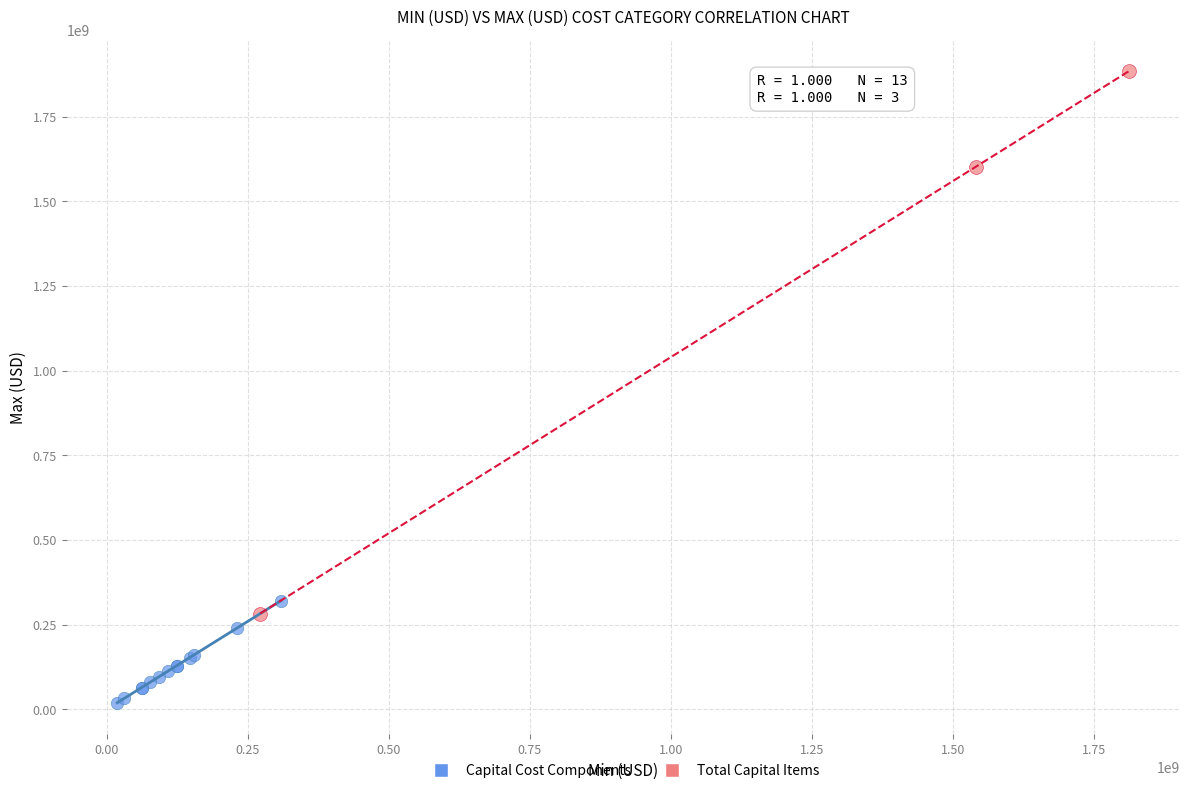

What are all the series names shown in the legend?

Capital Cost Components, Total Capital Items